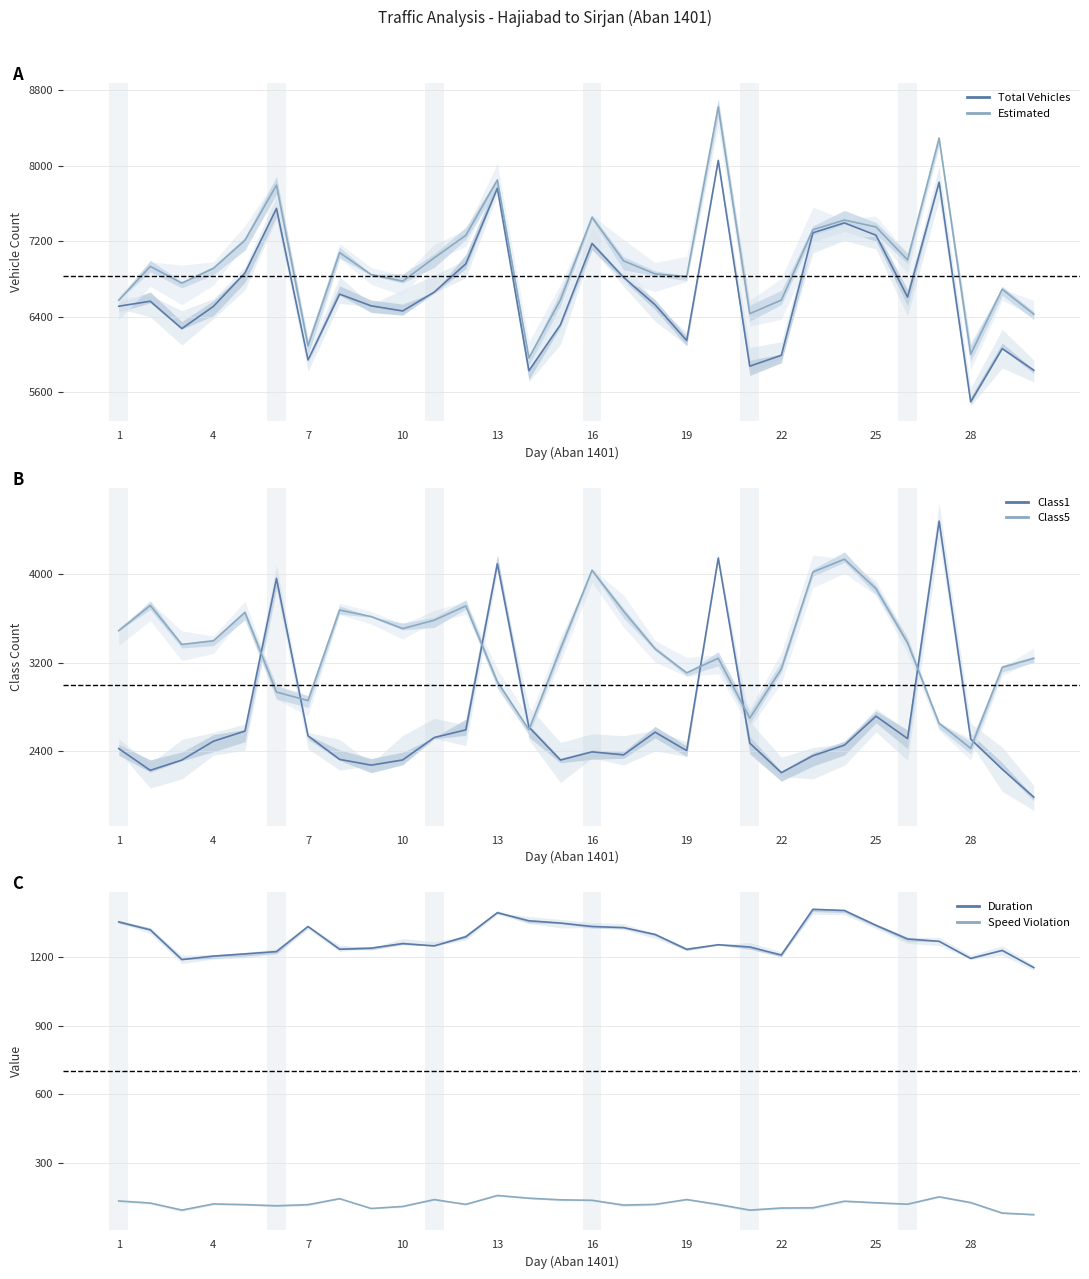

How many lines are shown in the chart?

6